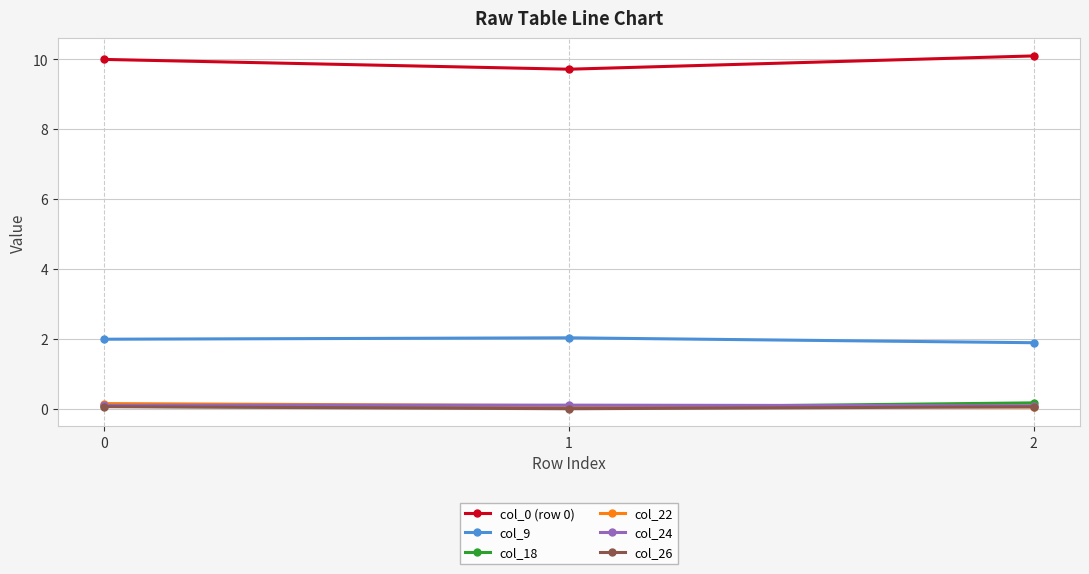

True or false: col_22 has a value of 0.1 at 2.

True